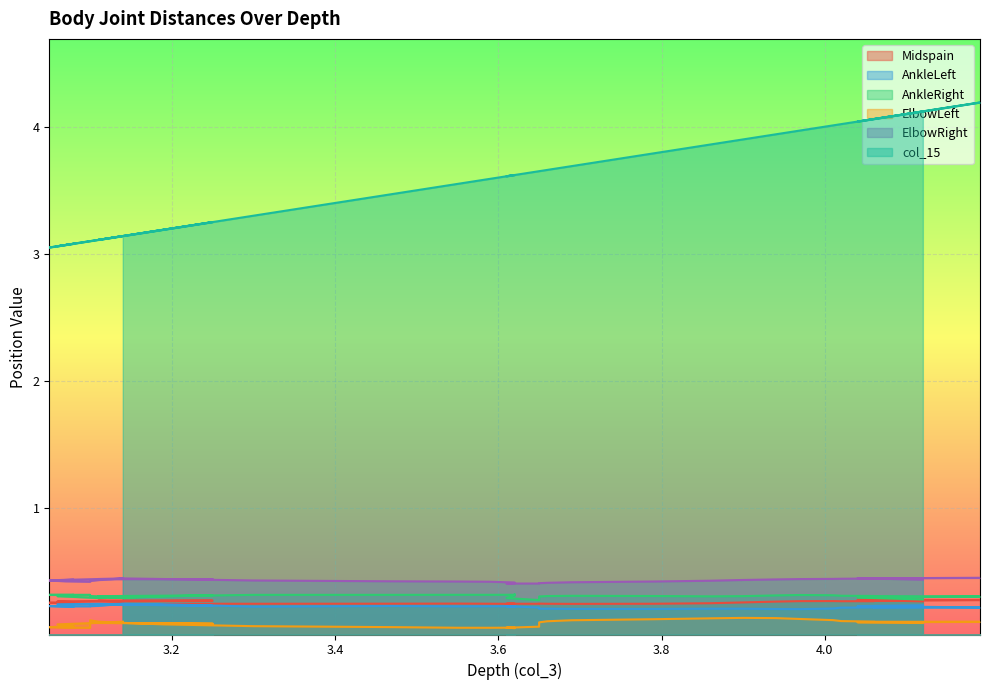

The value of AnkleRight at 3.690000057220459 is 0.3. True or false?

True